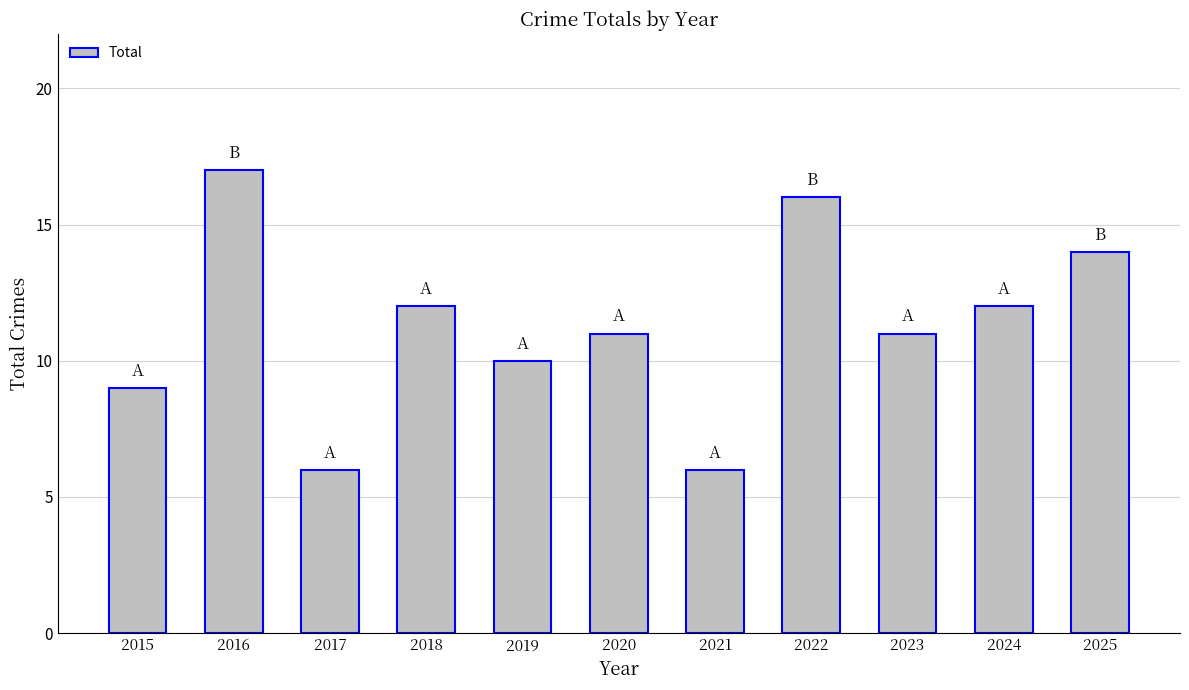

What is the value of the 4th bar from the left?

12